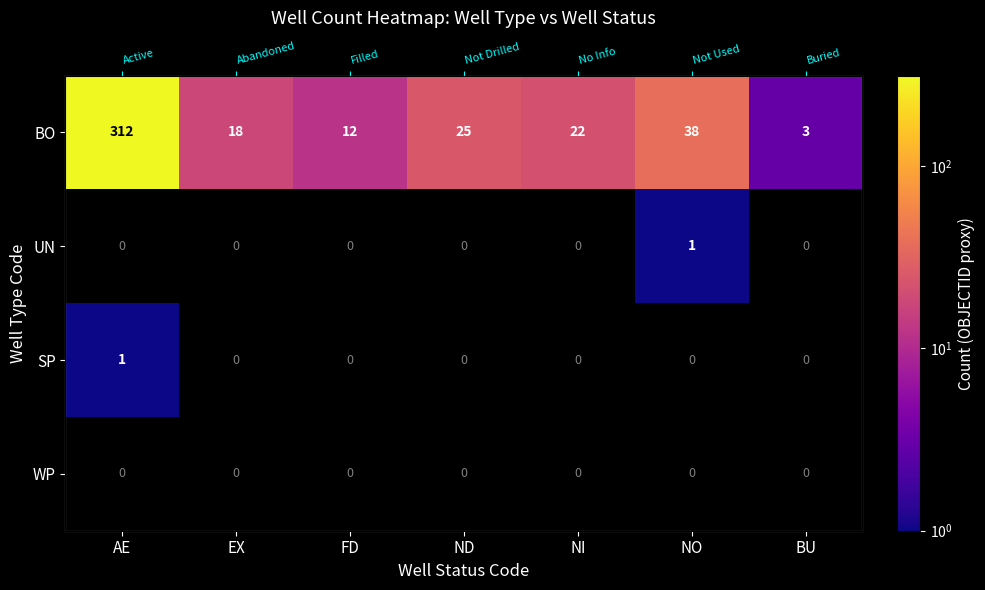

How many categories are shown in the chart?

7